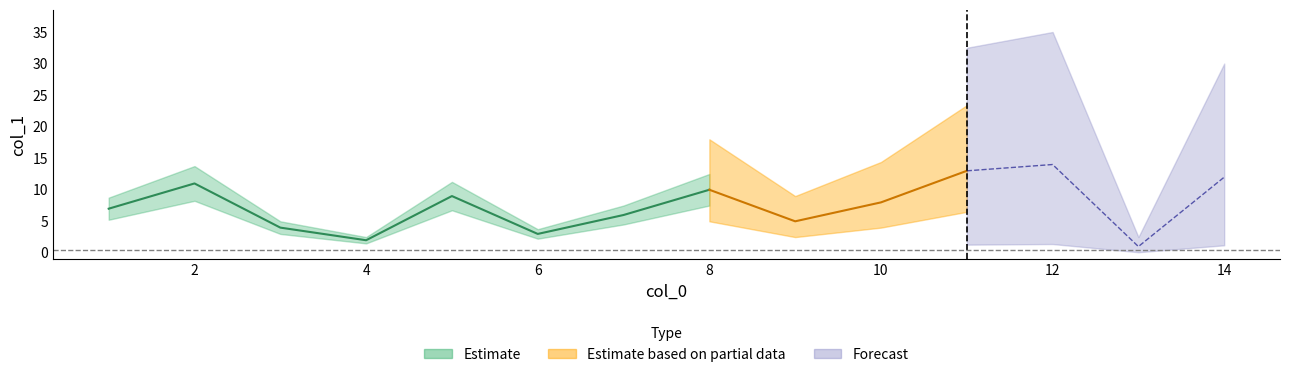

At which label is the value closest to 7?

1